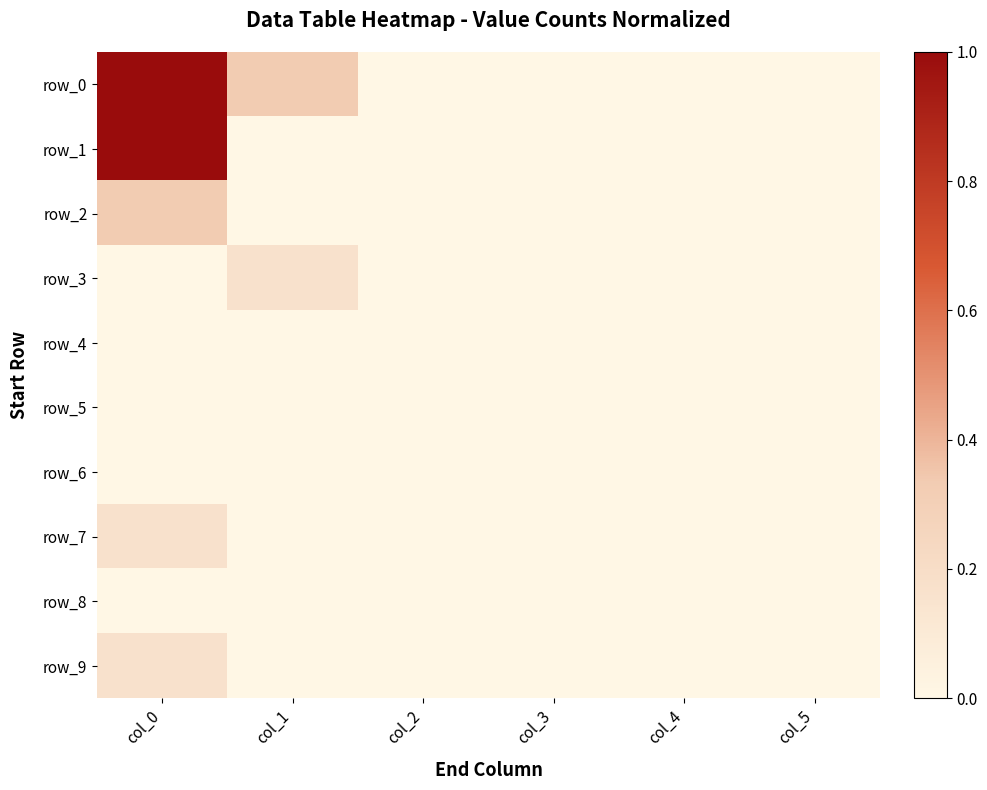

Reading right to left, list all the values displayed in this chart.

row_0: 0.0	0.0	0.0	0.0	0.3	1.0
row_1: 0.0	0.0	0.0	0.0	0.0	1.0
row_2: 0.0	0.0	0.0	0.0	0.0	0.3
row_3: 0.0	0.0	0.0	0.0	0.2	0.0
row_4: 0.0	0.0	0.0	0.0	0.0	0.0
row_5: 0.0	0.0	0.0	0.0	0.0	0.0
row_6: 0.0	0.0	0.0	0.0	0.0	0.0
row_7: 0.0	0.0	0.0	0.0	0.0	0.2
row_8: 0.0	0.0	0.0	0.0	0.0	0.0
row_9: 0.0	0.0	0.0	0.0	0.0	0.2